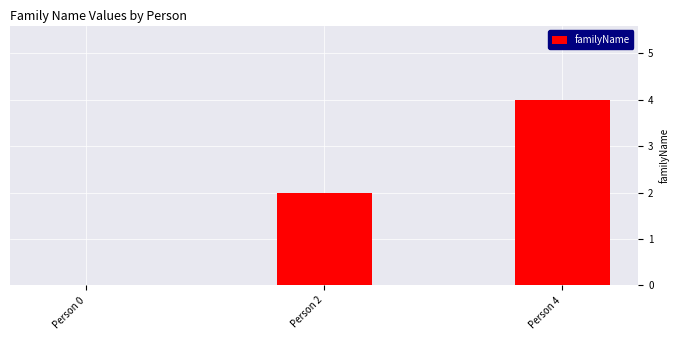

What is the change in value from Person 0 to Person 2?

+2